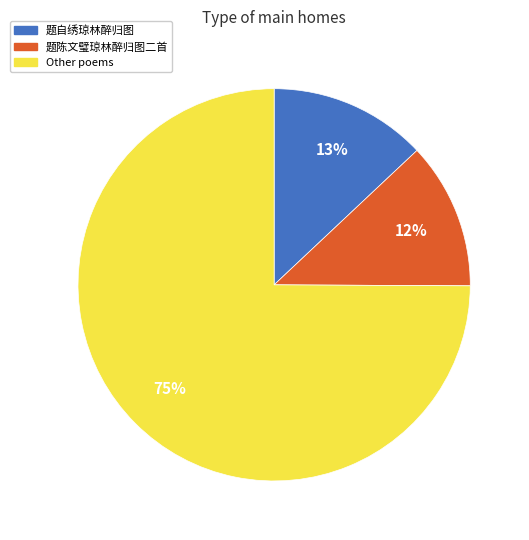

Is there any slice that represents more than half of the pie?

Yes